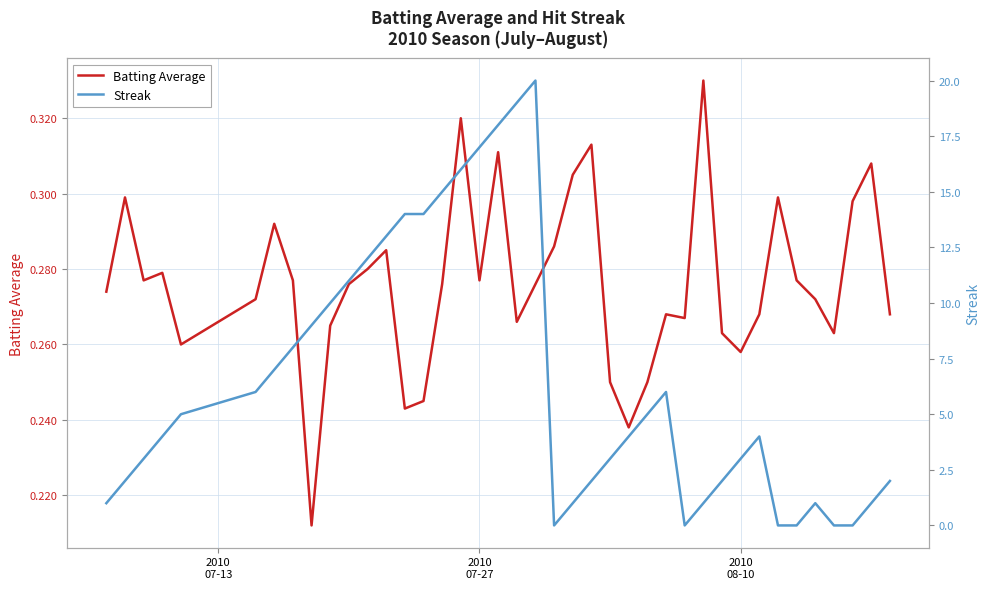

In Streak (secondary), how many points are higher than both neighbors (excluding endpoints)?

4